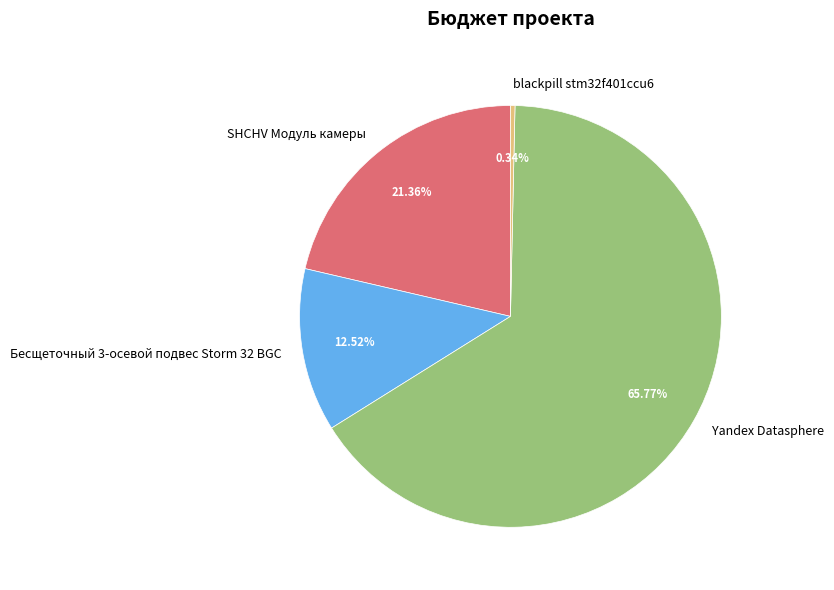

What percentage is the Yandex Datasphere slice, to the nearest percent?

66%